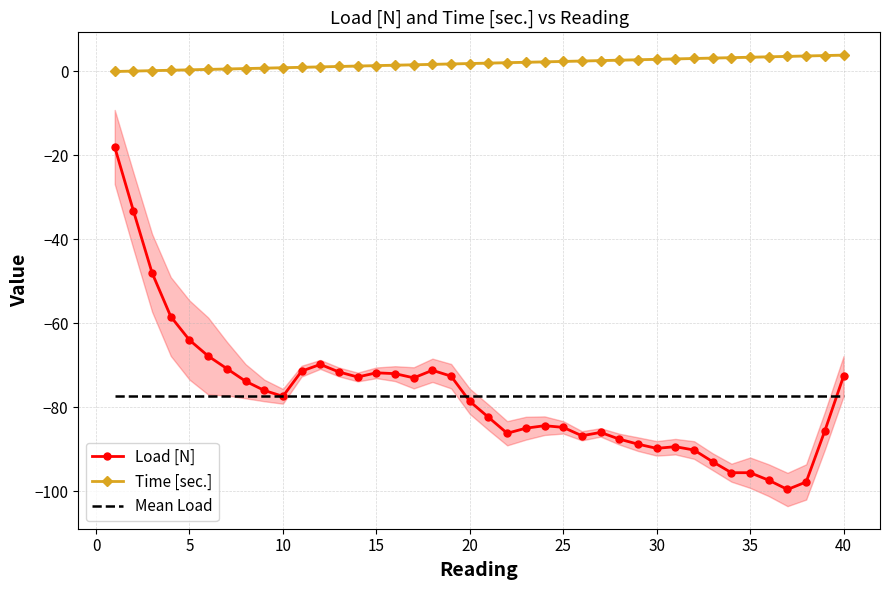

True or false: Mean Load and Time [sec.] cross at least once.

False